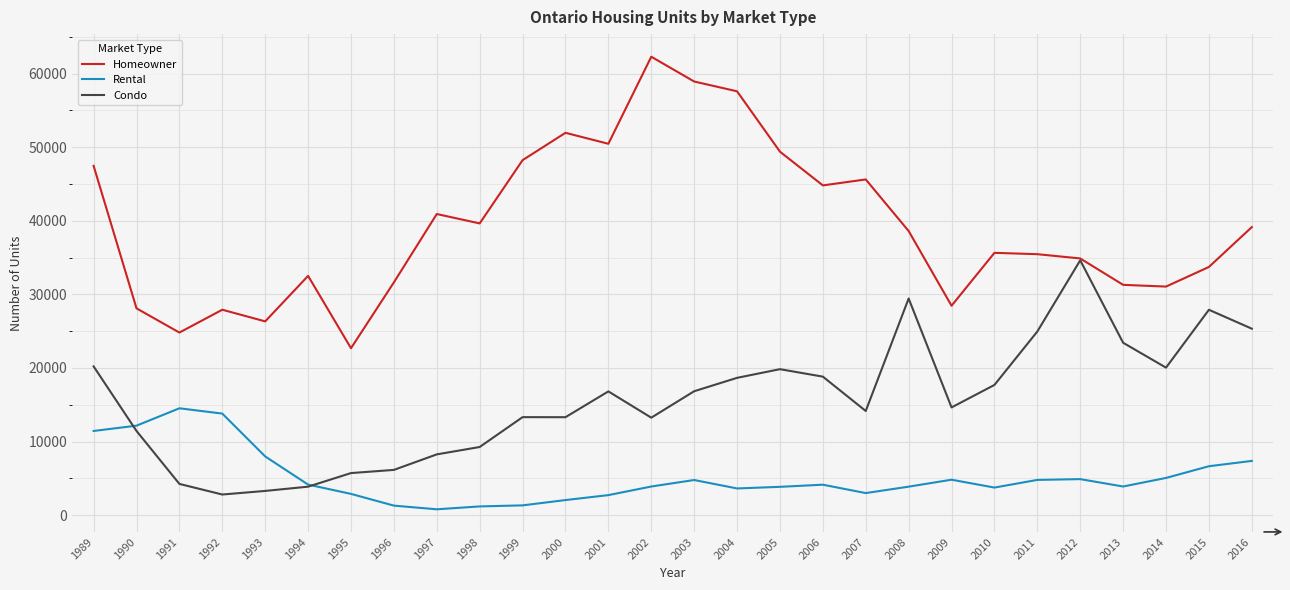

Is it true that Homeowner equals 13999 at 1995?

False